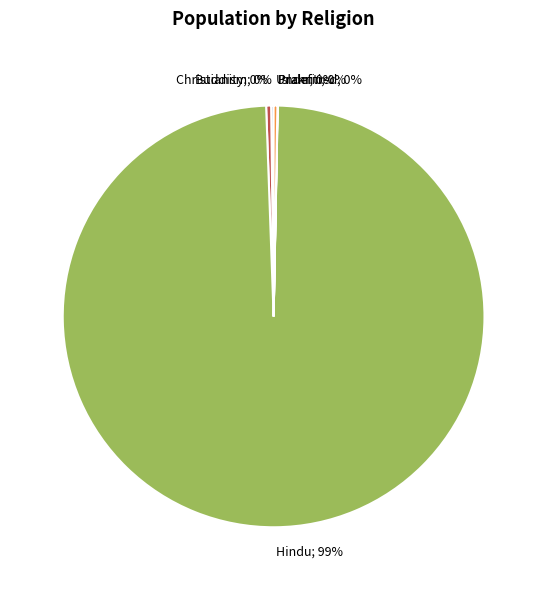

To the nearest percent, what is the average slice percentage?

17%